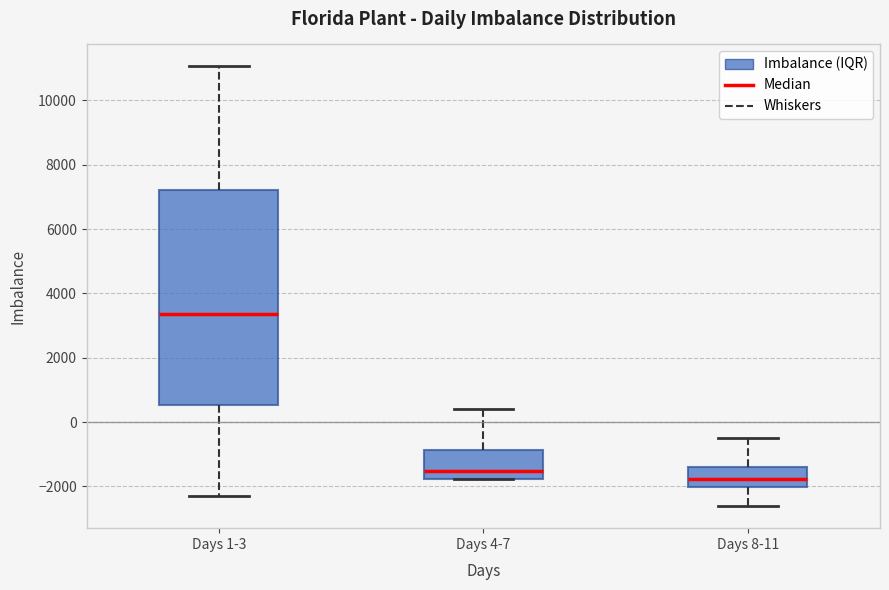

Reading left to right, transcribe this box plot: for each box, give where its median line is, the range the box spans, and where its two whiskers end, as read against the y-axis. The values are not printed on the chart, so give them approximately, as read against the axis.

Days 1-3: median 3400, box 600 to 7200, whiskers -2400 to 11000
Days 4-7: median -1600, box -1800 to -800, whiskers -1800 to 400
Days 8-11: median -1800, box -2000 to -1400, whiskers -2600 to -400